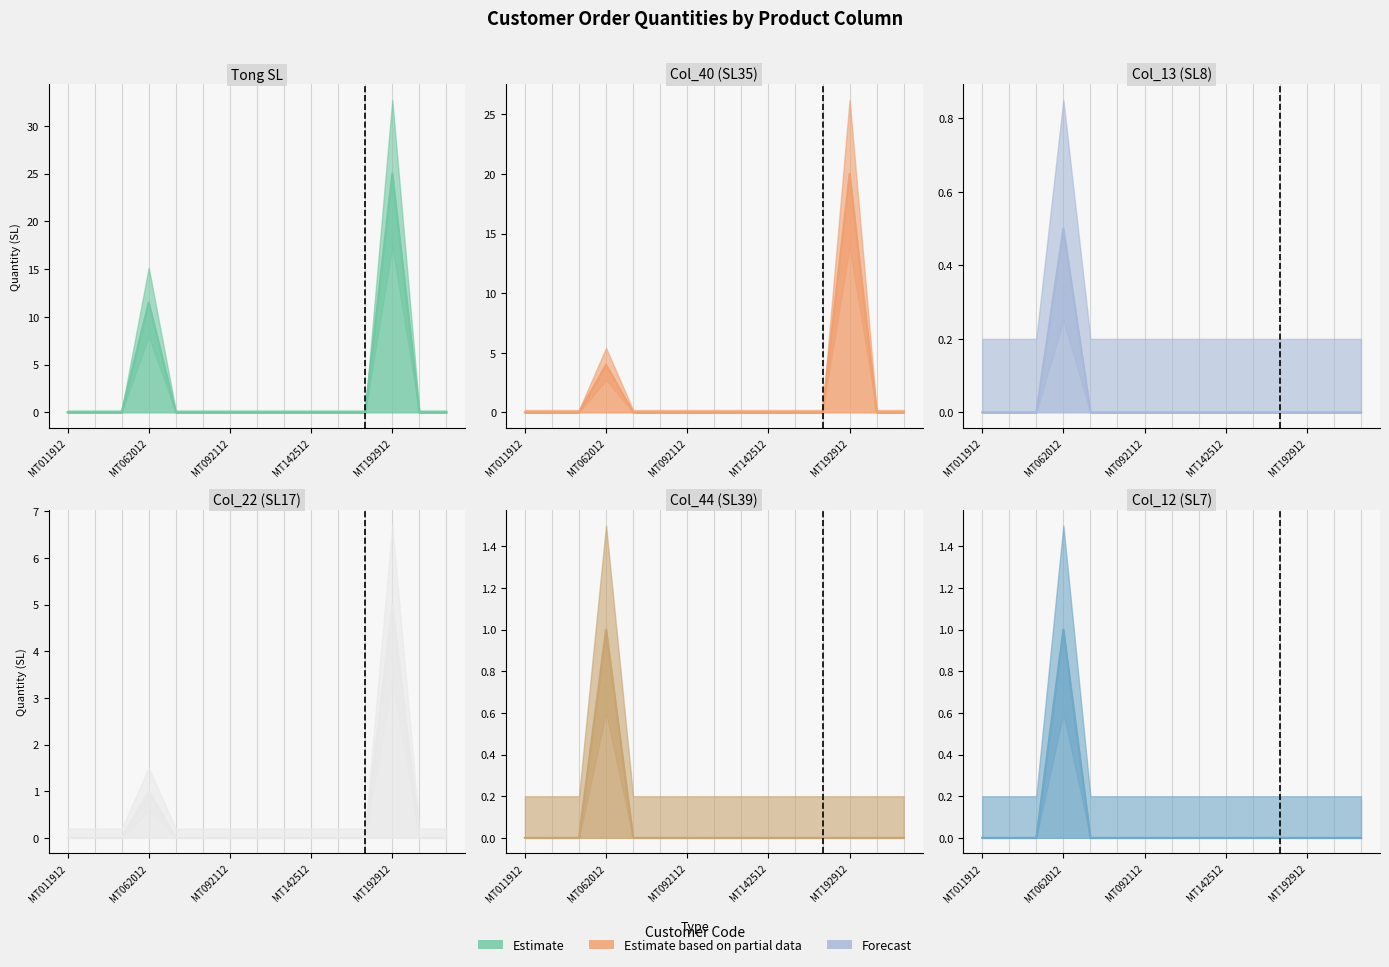

True or false: Col_13 (SL8) has a value of -0.2 at MT142512.

False